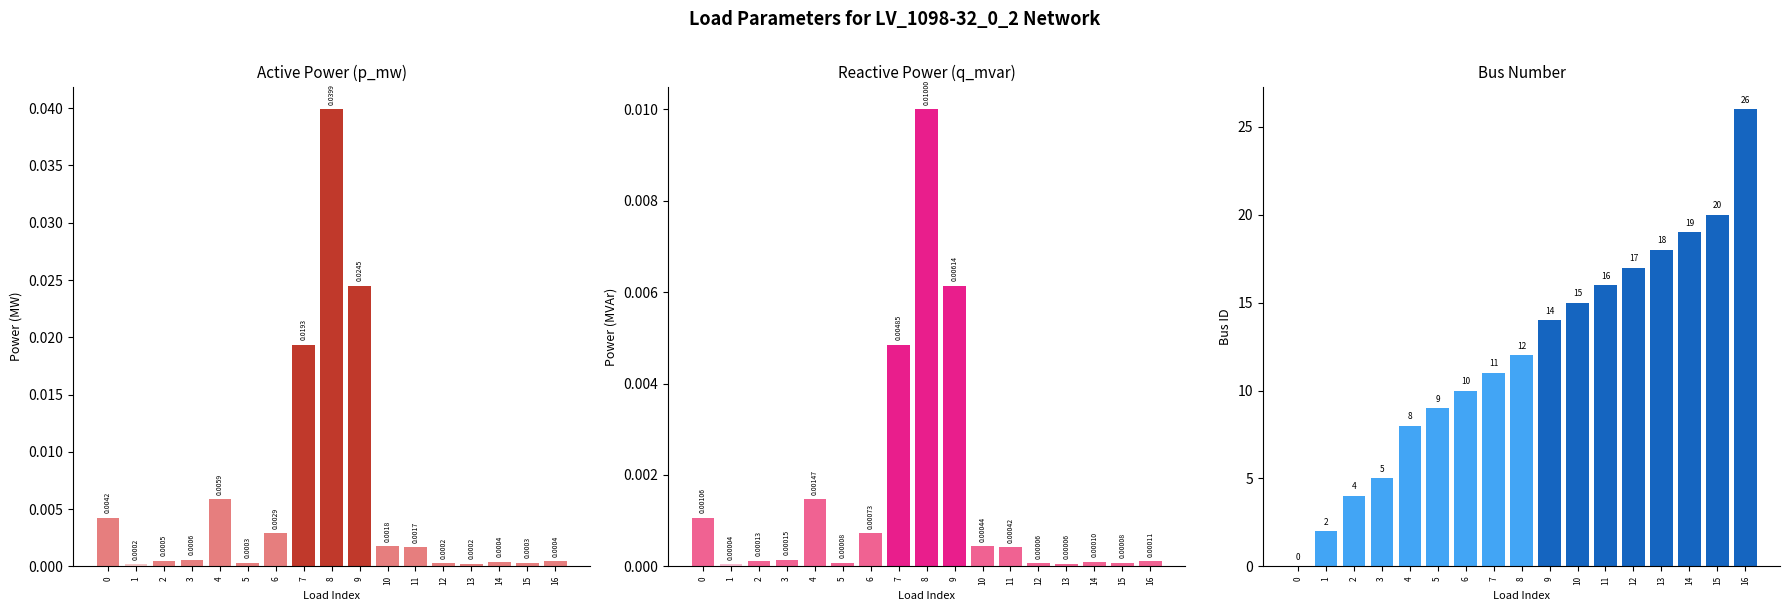

List the labels in order of q_mvar value, smallest first.

1, 13, 12, 15, 5, 14, 16, 2, 3, 11, 10, 6, 0, 4, 7, 9, 8